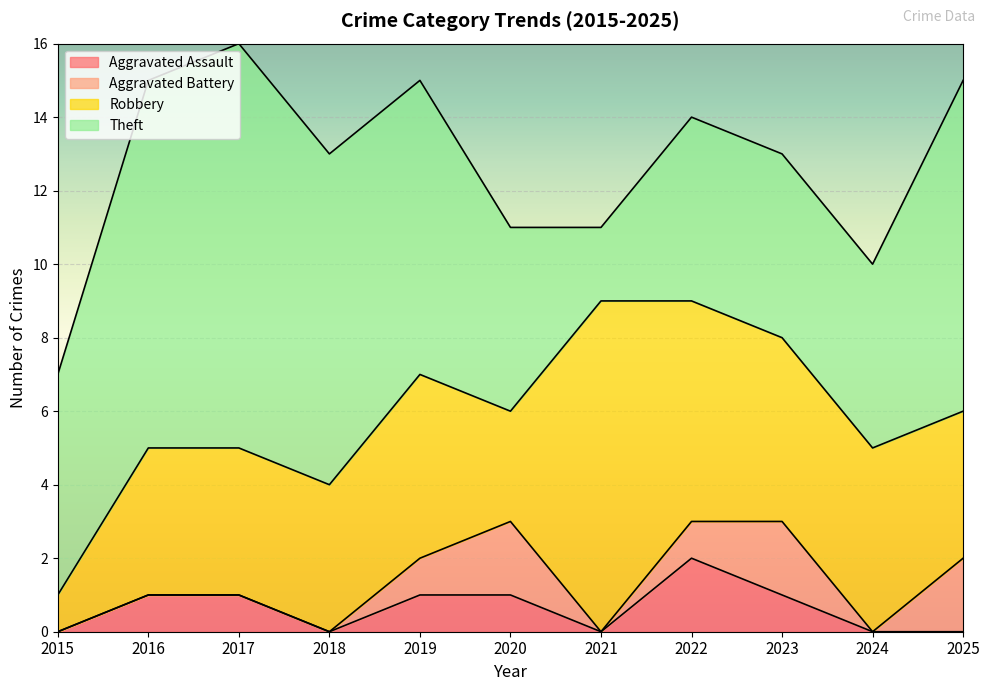

Reading left to right, transcribe all the data shown in this chart.

Aggravated Assault: 0	1	1	0	1	1	0	2	1	0	0
Aggravated Battery: 0	0	0	0	1	2	0	1	2	0	2
Robbery: 1	4	4	4	5	3	9	6	5	5	4
Theft: 6	10	11	9	8	5	2	5	5	5	9